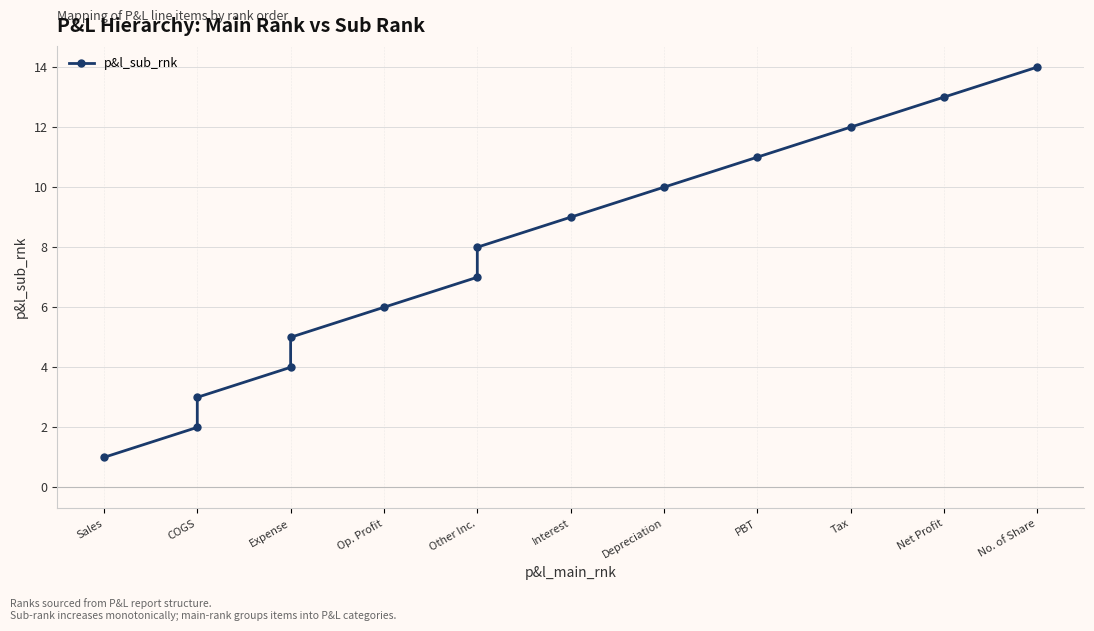

Does the chart display data point markers on the line(s)?

Yes